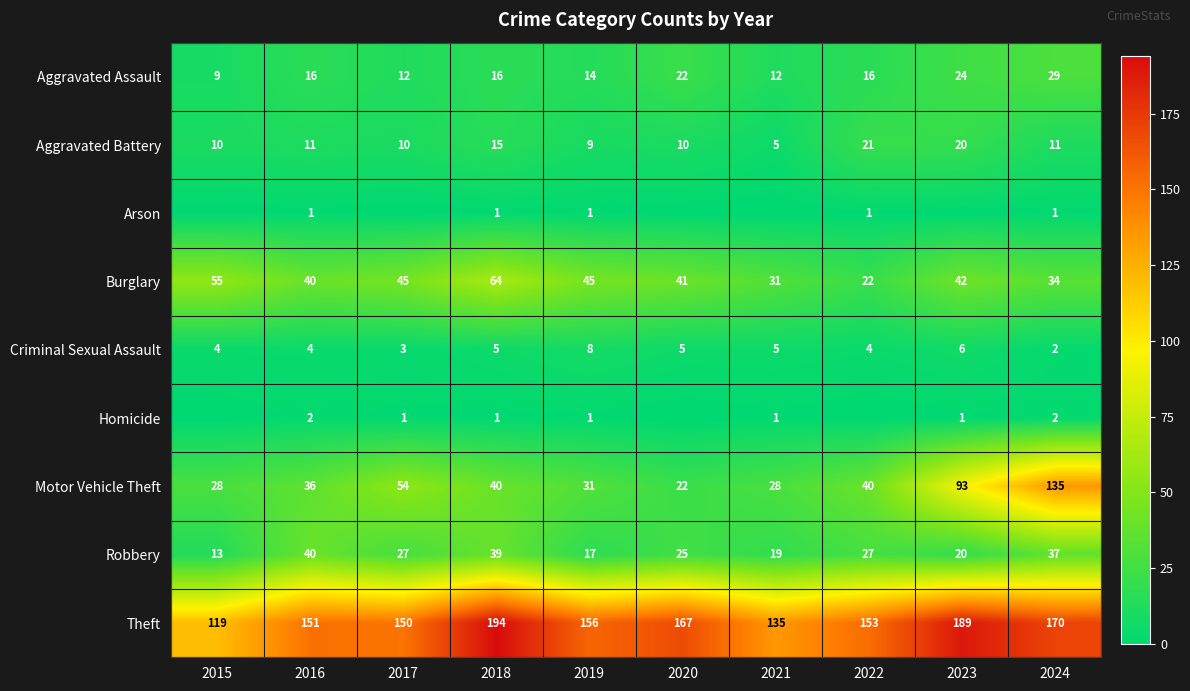

Is it true that Motor Vehicle Theft equals 40 at 2018?

True